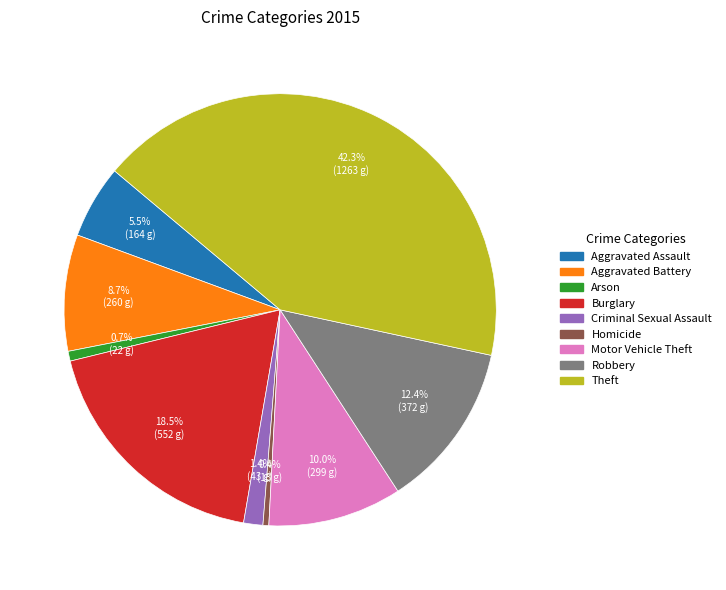

Count the number of slices in the pie.

9